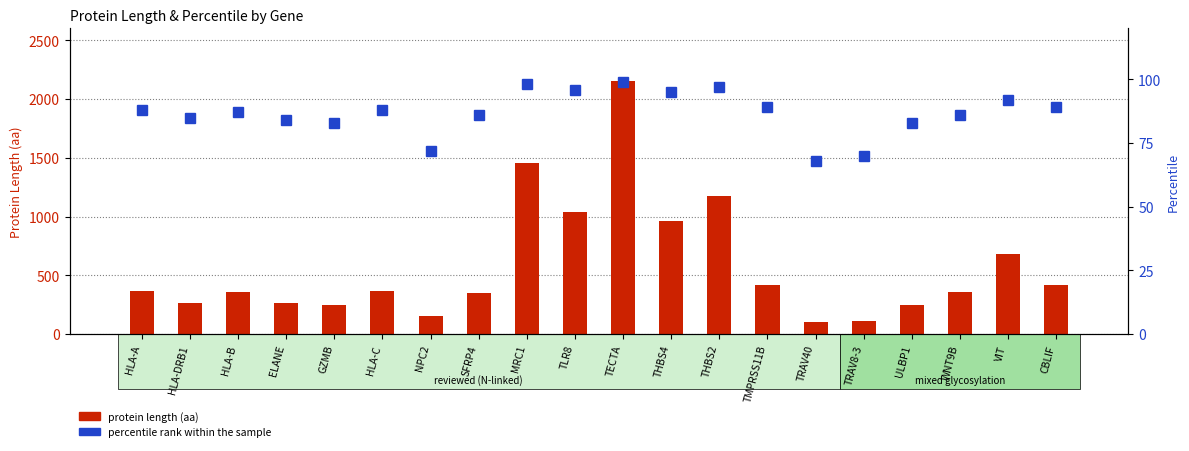

Is it true that protein length (aa) equals 1041 at TLR8?

True